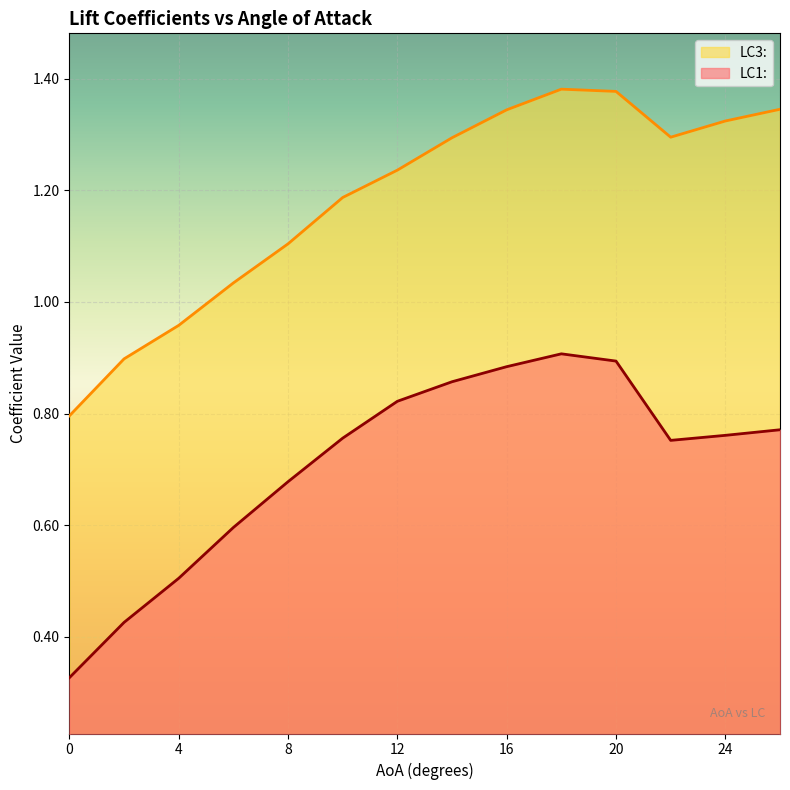

Where is the first local maximum for LC1:?

18